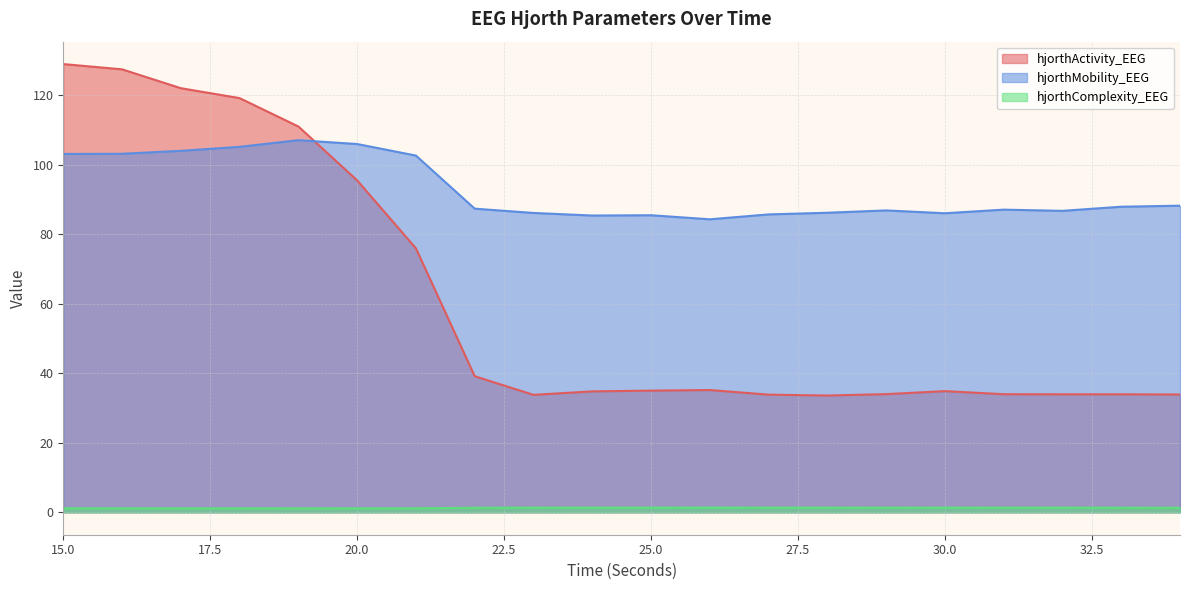

List the labels in order of hjorthActivity_EEG value, largest first.

15, 16, 17, 18, 19, 20, 21, 22, 26, 25, 30, 24, 29, 31, 33, 32, 34, 27, 23, 28